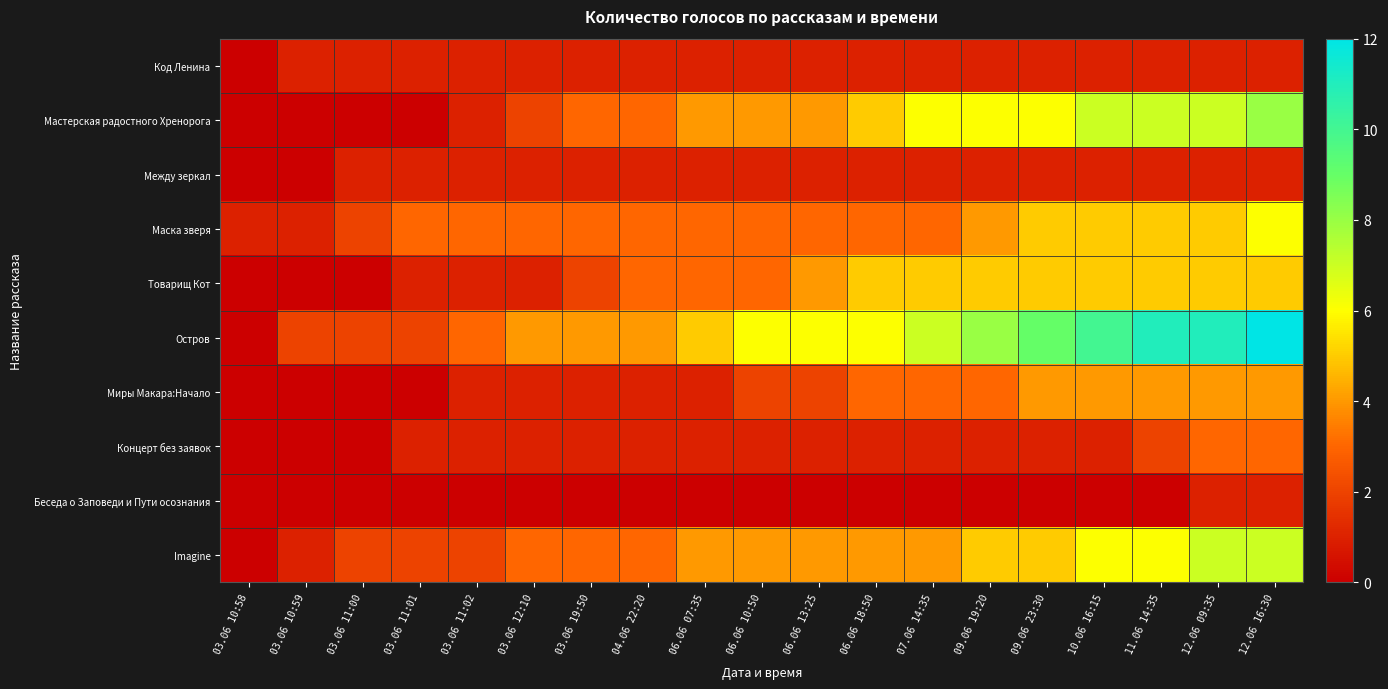

At which category is the sum across all series the highest?

12.06 16:30